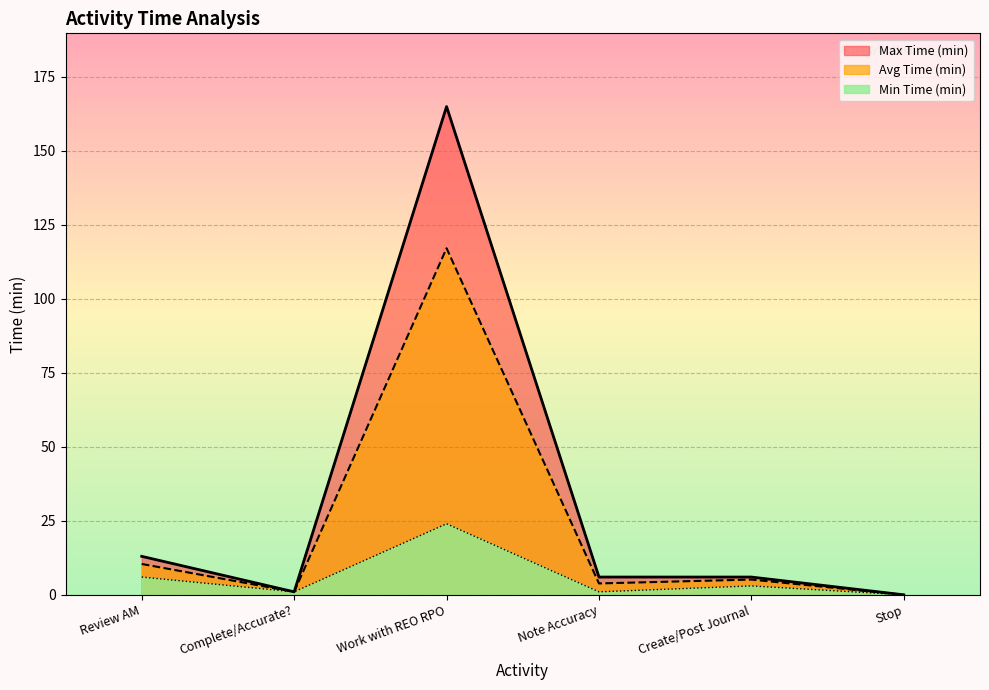

List the series in order of their overall mean, highest first.

Max Time (min), Avg Time (min), Min Time (min)